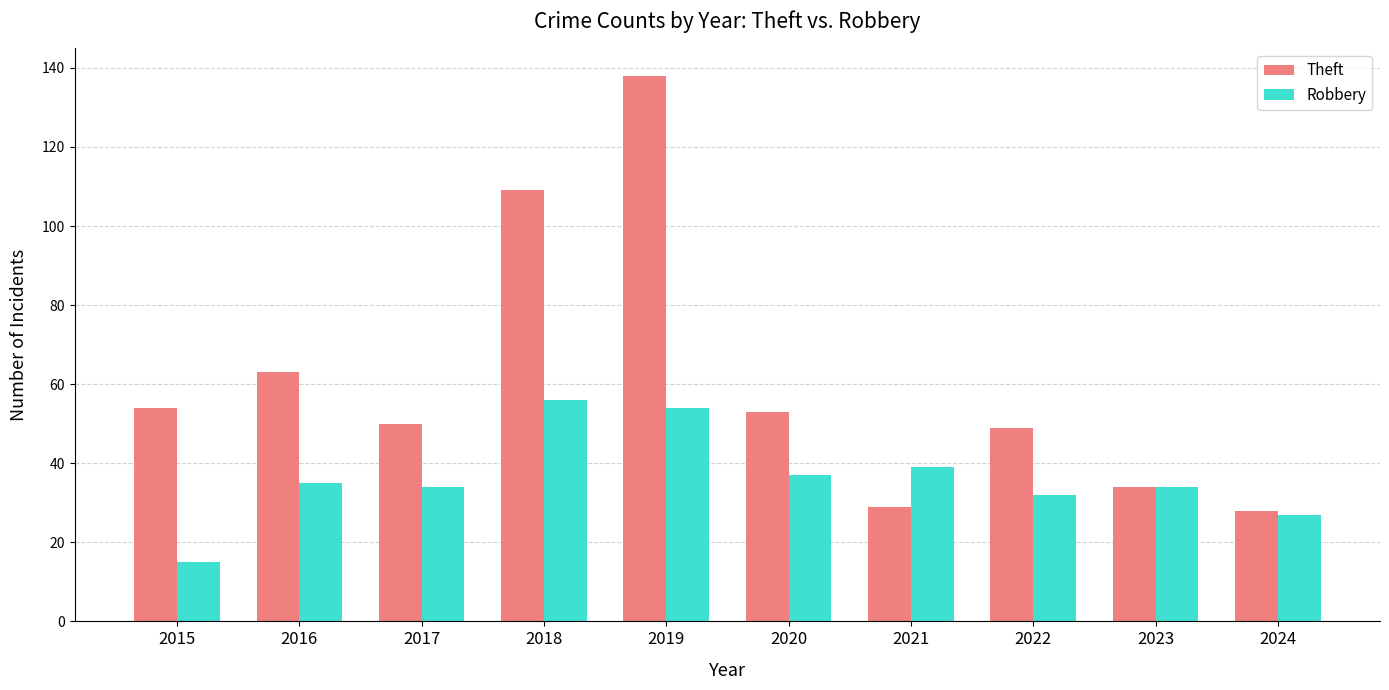

Reading left to right, transcribe all the data shown in this chart.

Theft: 2015=54	2016=63	2017=50	2018=109	2019=138	2020=53	2021=29	2022=49	2023=34	2024=28
Robbery: 2015=15	2016=35	2017=34	2018=56	2019=54	2020=37	2021=39	2022=32	2023=34	2024=27